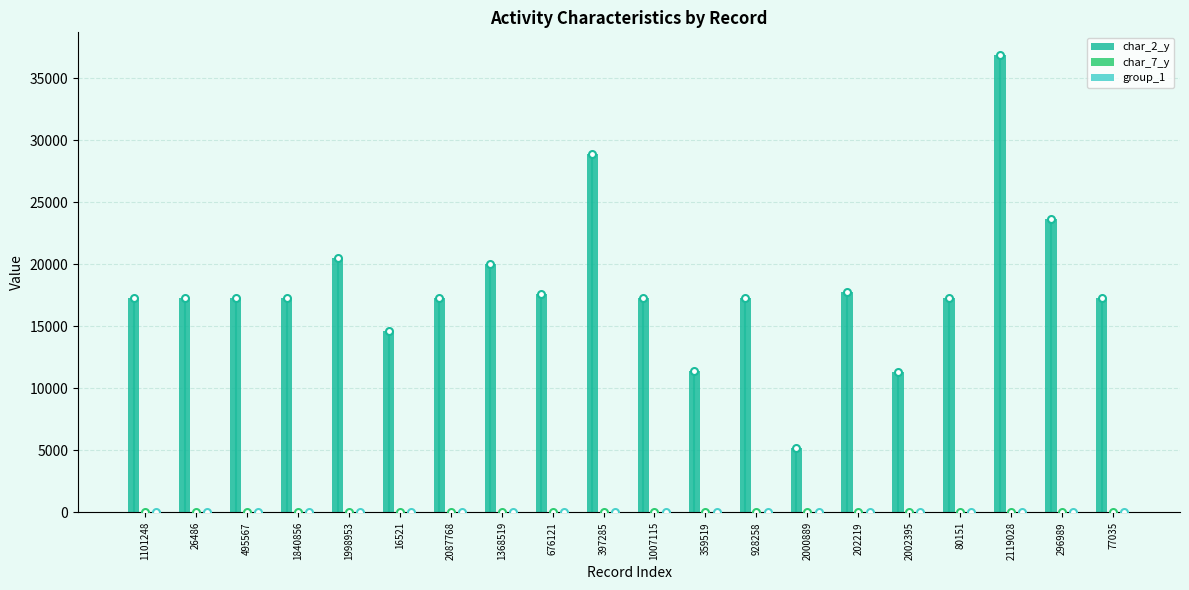

The value of char_2_y at 77035 is 30795. True or false?

False